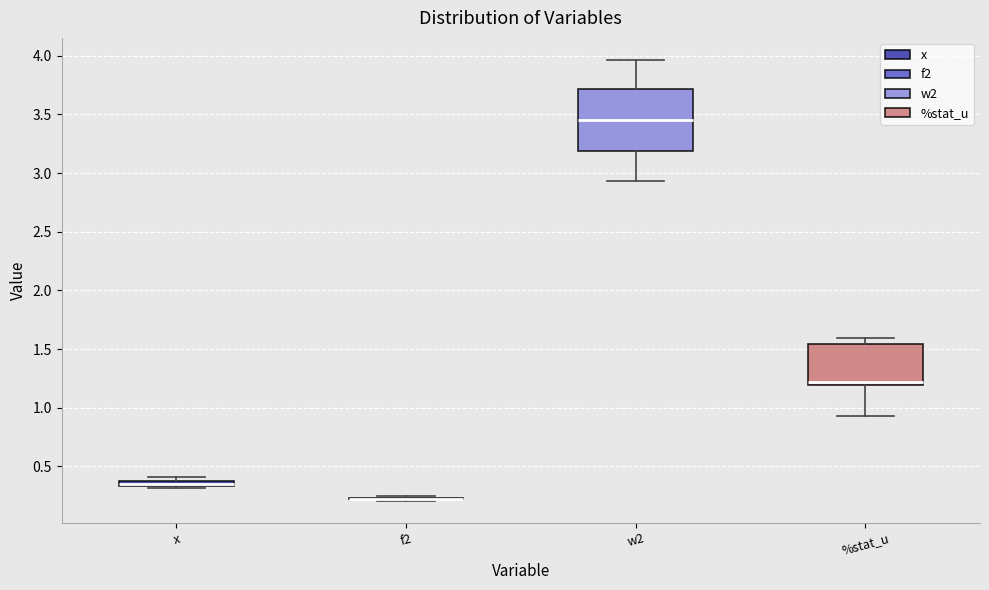

Comparing the boxes themselves (not the whiskers), which one is the tallest?

w2